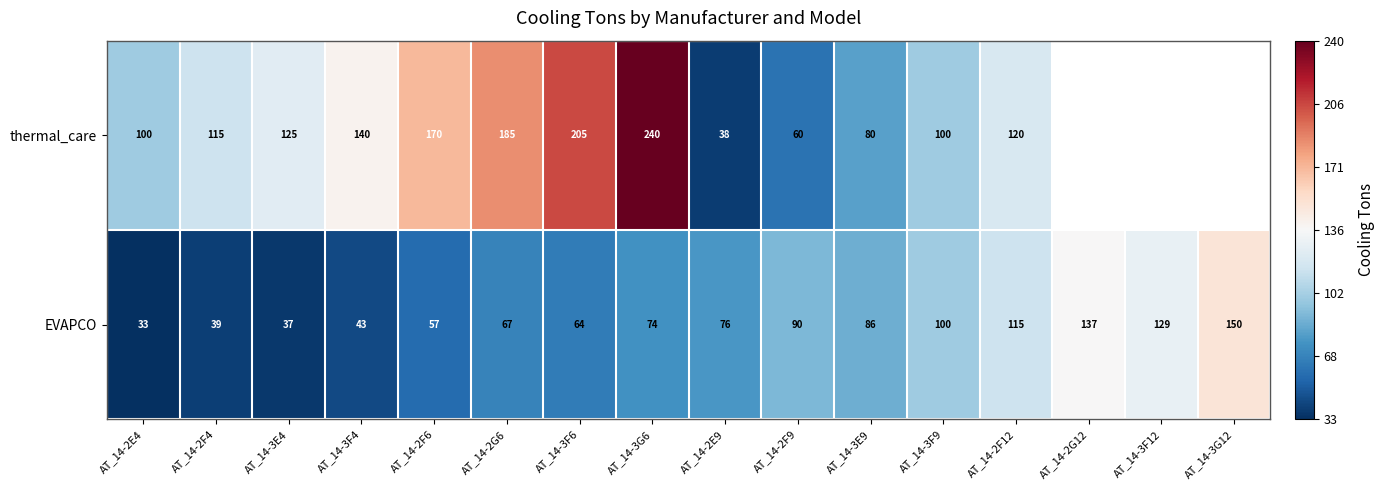

Count the number of categories in the chart.

16